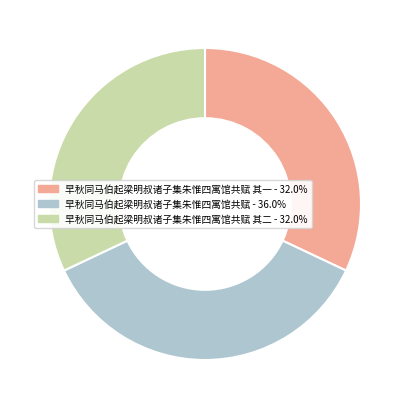

Is there a majority slice in this chart?

No